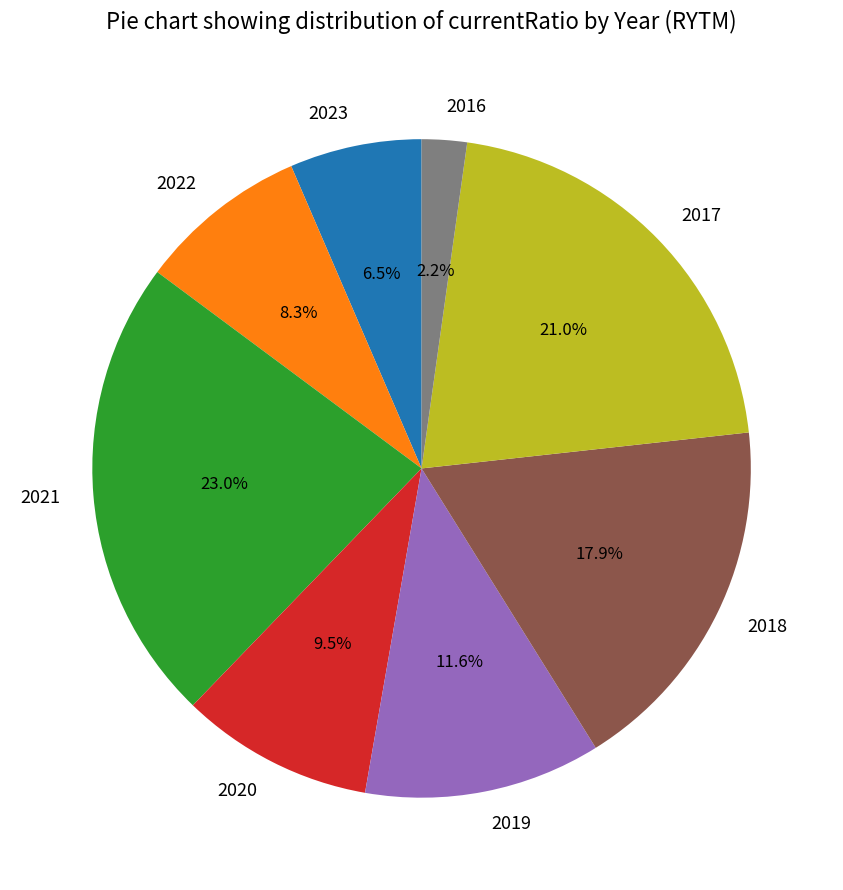

What is the ratio of the value at 2019 to the value at 2020?

1.2